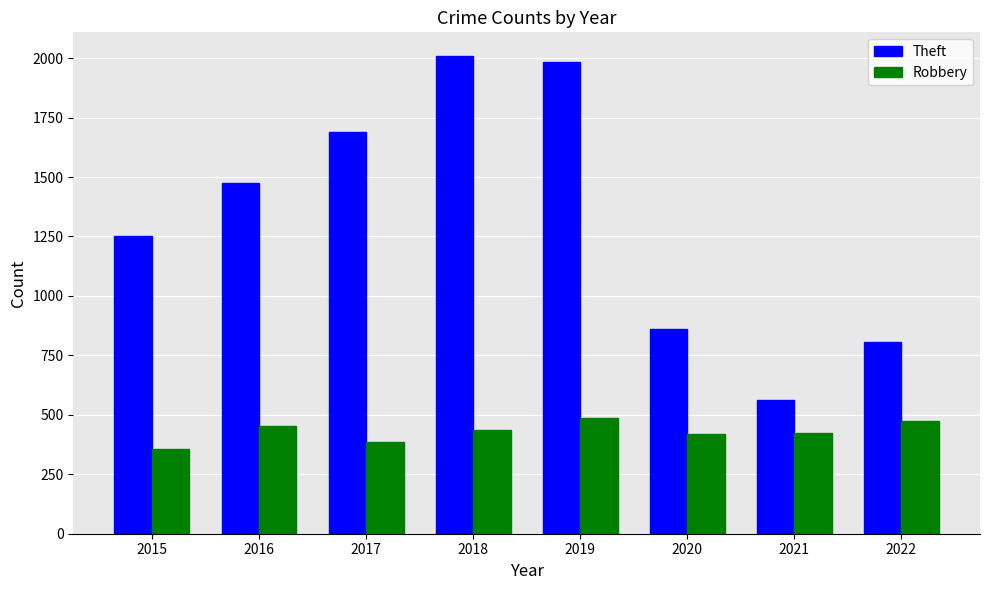

Where does the Robbery series first go above 436?

2016